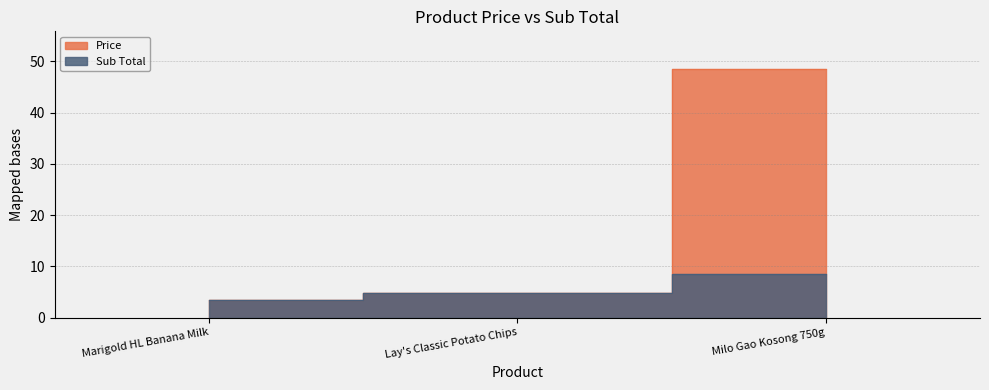

Which category has the highest value in the Sub Total series?

Milo Gao Kosong 750g